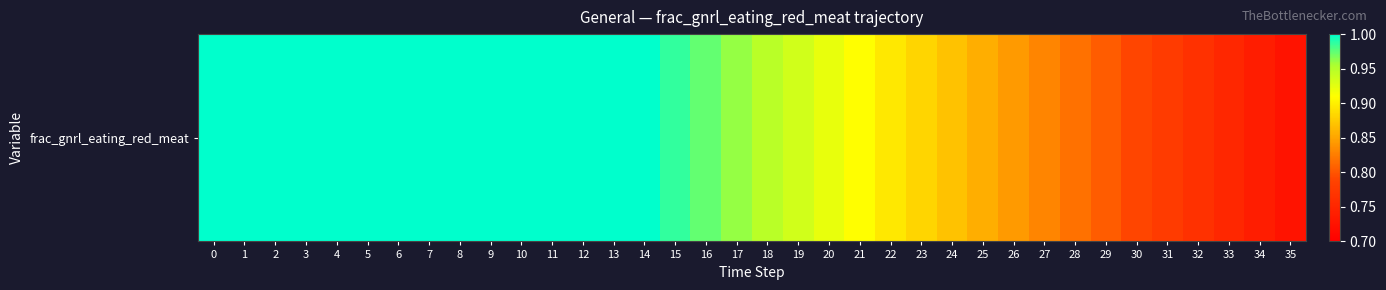

Read the value at 12.

1.0